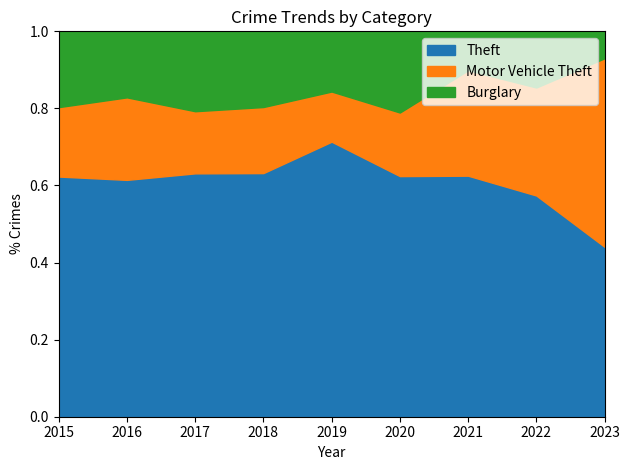

The value of Motor Vehicle Theft at 2017 is 115. True or false?

False